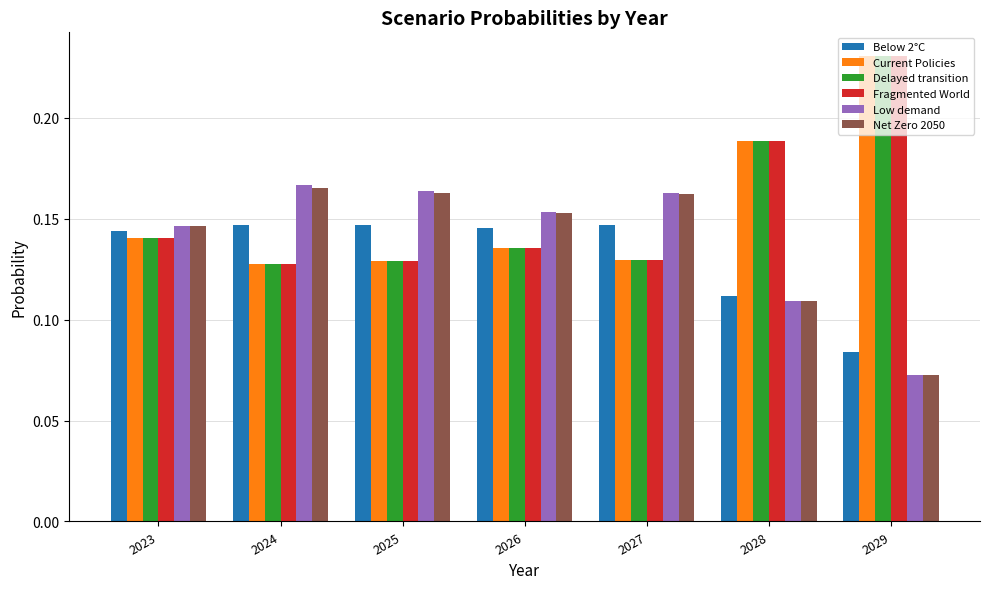

At how many categories does at least one series exceed 0?

7